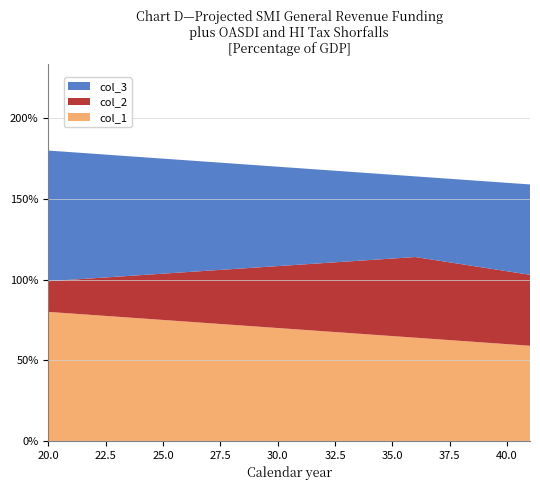

Reading right to left, list all the values displayed in this chart.

col_1: 41=59	36=64	20=80
col_2: 41=44	36=50	20=19
col_3: 41=56	36=50	20=81